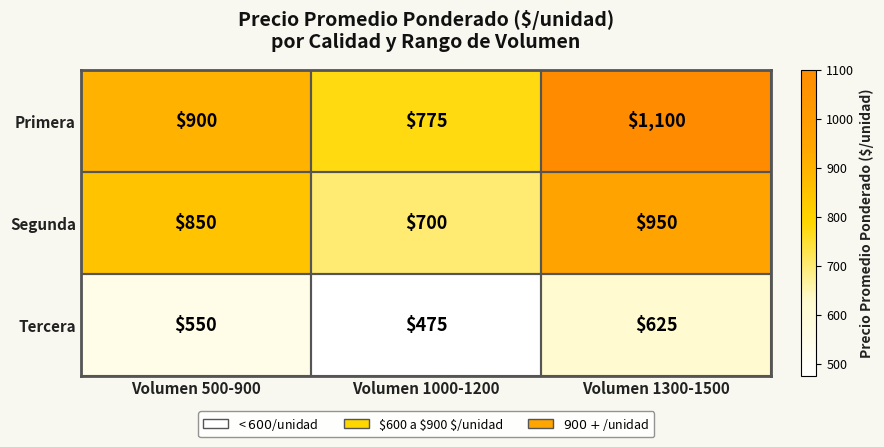

Which category has the lowest value in the Segunda series?

Volumen 1000-1200